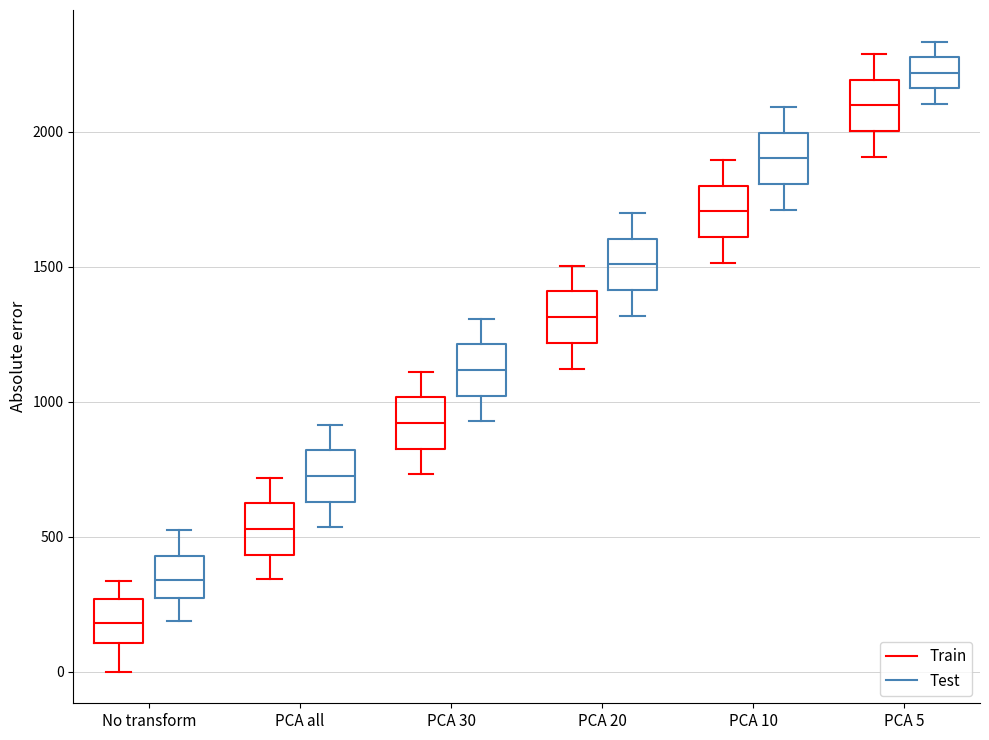

Reading left to right, read every box against the y-axis: the position of its median line, the range the box covers, and the ends of its whiskers. The values are not printed on the chart, so give them approximately, as read against the axis.

No transform (Train): median 200, box 100 to 250, whiskers 0 to 350
No transform (Test): median 350, box 250 to 450, whiskers 200 to 500
PCA all (Train): median 550, box 450 to 600, whiskers 350 to 700
PCA all (Test): median 750, box 650 to 800, whiskers 550 to 900
PCA 30 (Train): median 900, box 850 to 1000, whiskers 750 to 1100
PCA 30 (Test): median 1100, box 1000 to 1200, whiskers 950 to 1300
PCA 20 (Train): median 1300, box 1200 to 1400, whiskers 1100 to 1500
PCA 20 (Test): median 1500, box 1400 to 1600, whiskers 1300 to 1700
PCA 10 (Train): median 1700, box 1600 to 1800, whiskers 1500 to 1900
PCA 10 (Test): median 1900, box 1800 to 2000, whiskers 1700 to 2100
PCA 5 (Train): median 2100, box 2000 to 2200, whiskers 1900 to 2300
PCA 5 (Test): median 2200, box 2150 to 2300, whiskers 2100 to 2350